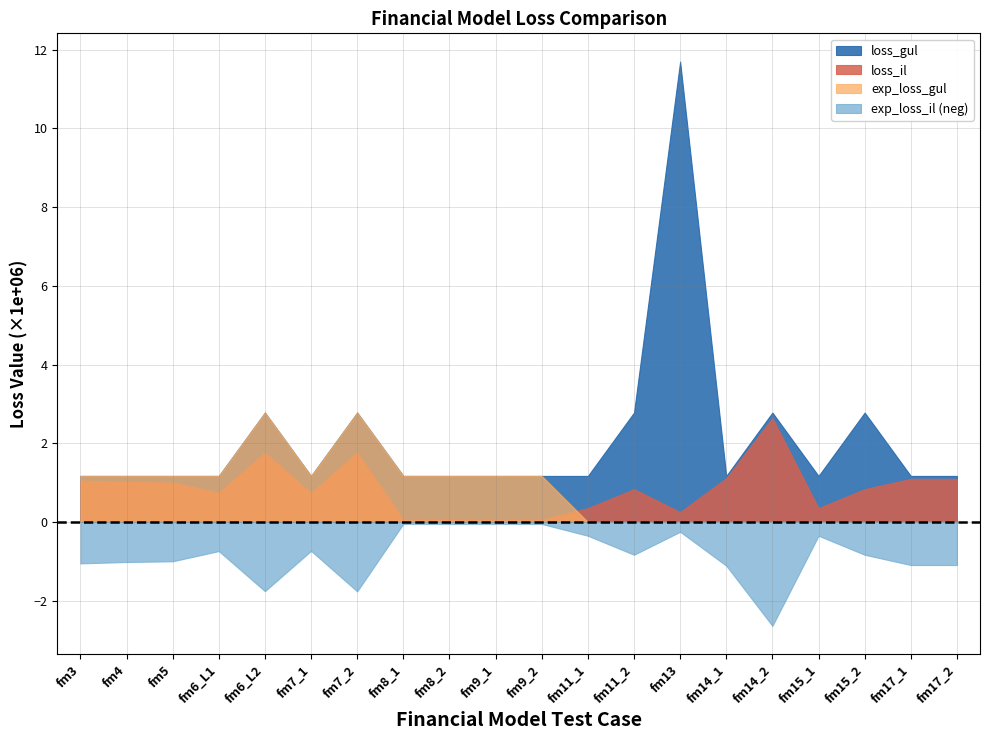

What is the sum of all exp_loss_il values?

16833500.2